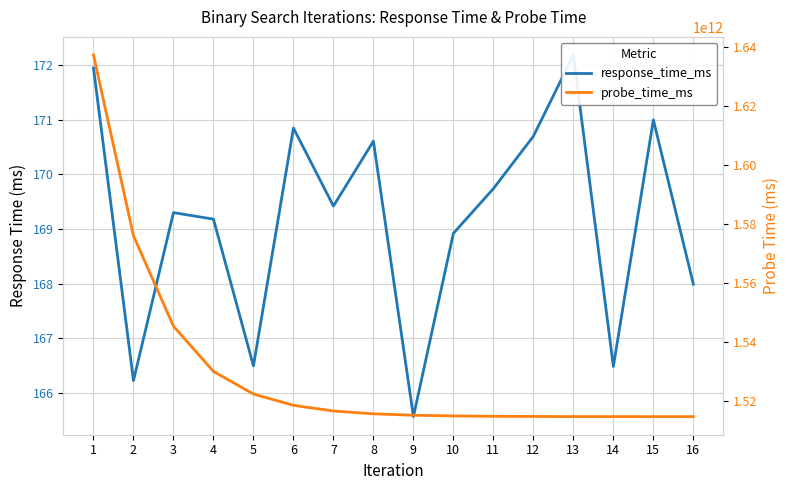

The value of probe_time_ms at 10 is 390333839751.5. True or false?

False